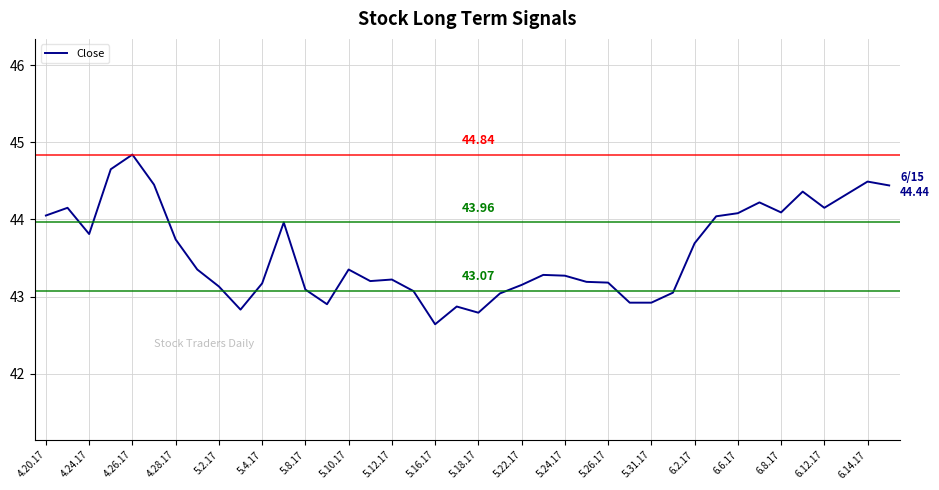

What is the difference between the maximum and minimum values?

2.2